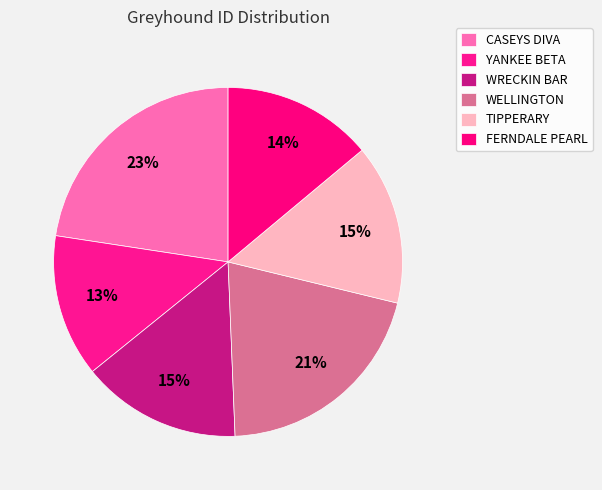

Approximately how many times larger is the value at TIPPERARY compared to WELLINGTON?

0.7